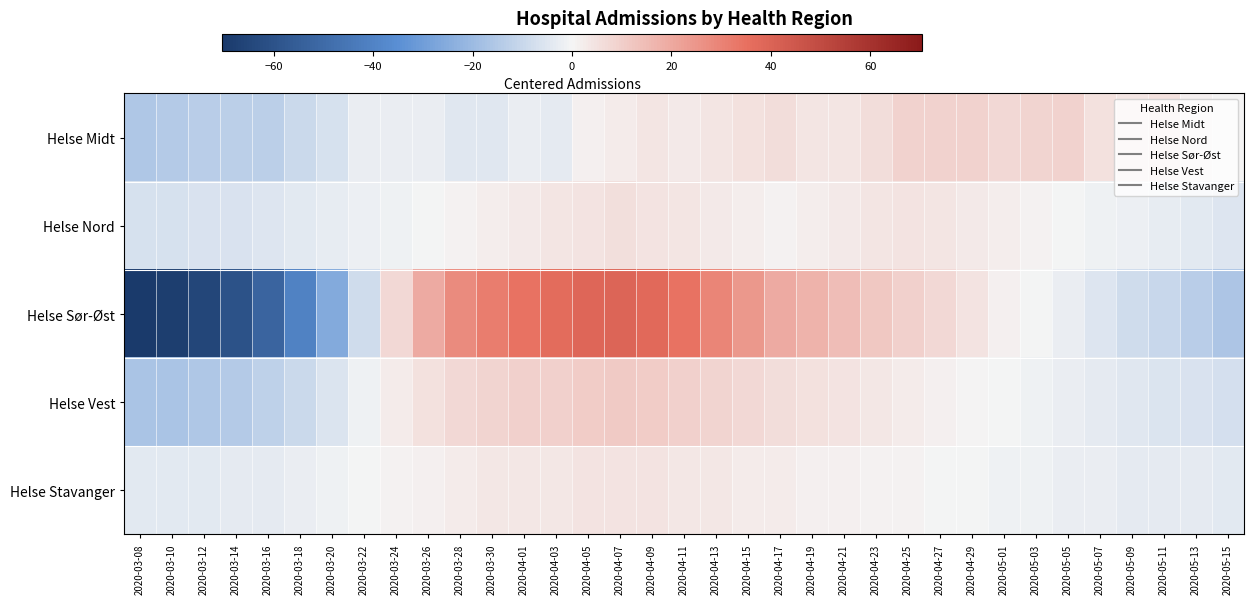

Which label corresponds to the smallest value in the chart?

2020-03-08